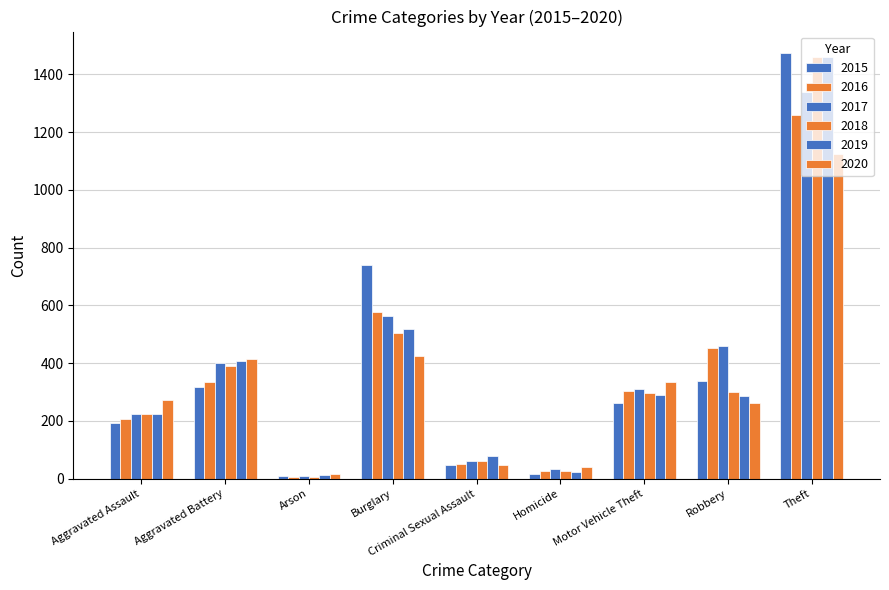

Is it true that 2015 equals 14 at Arson?

False